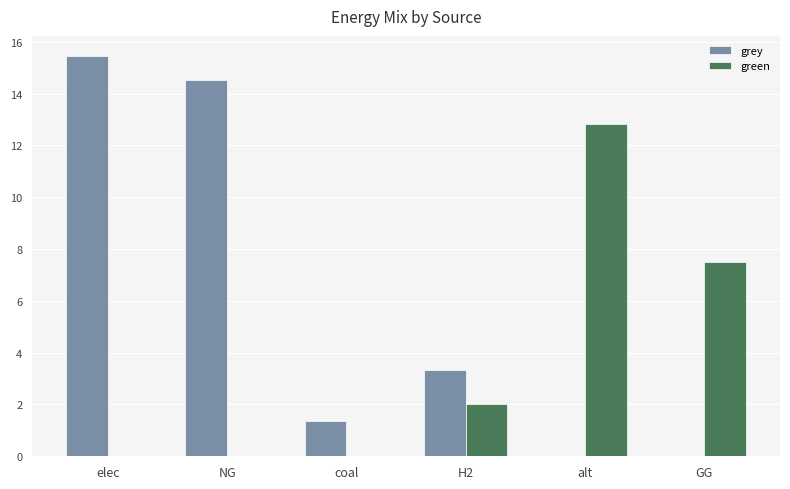

Which series has the largest total across all categories?

grey